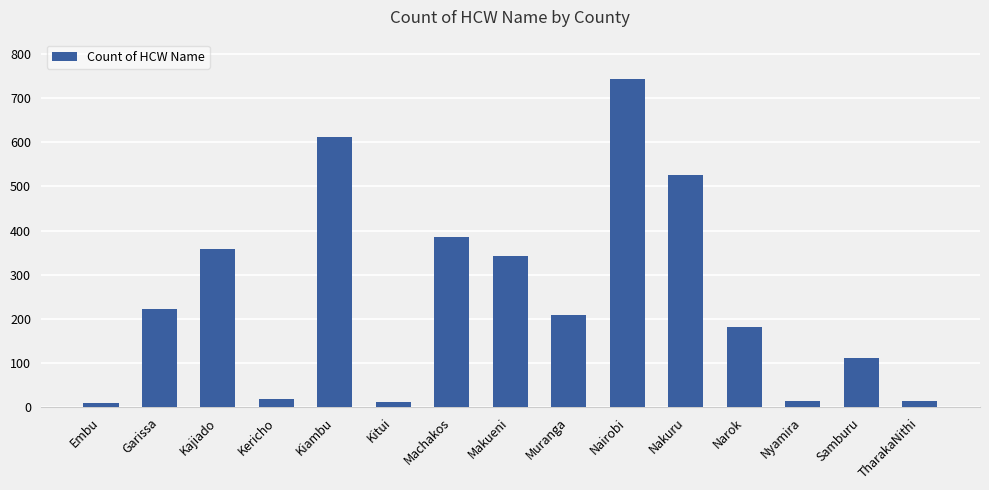

What is the average value?

251